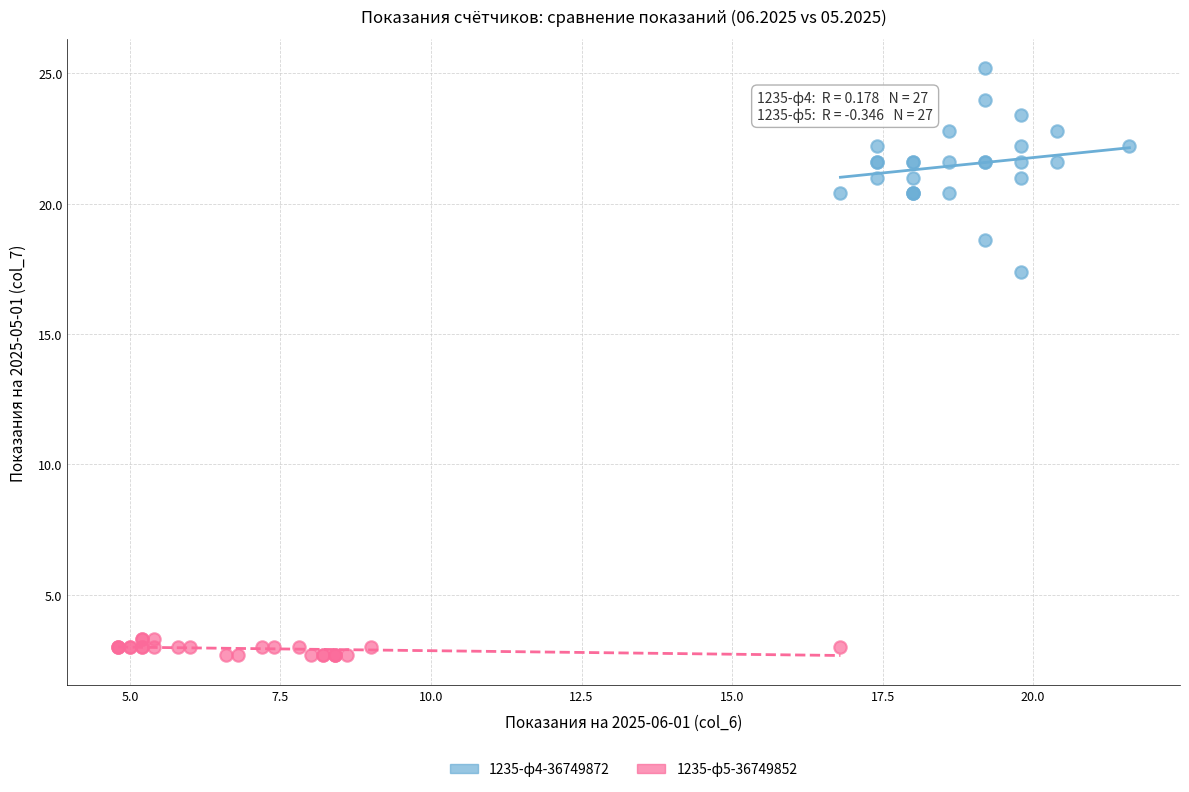

Which series reaches the maximum Y coordinate?

1235-ф4-36749872